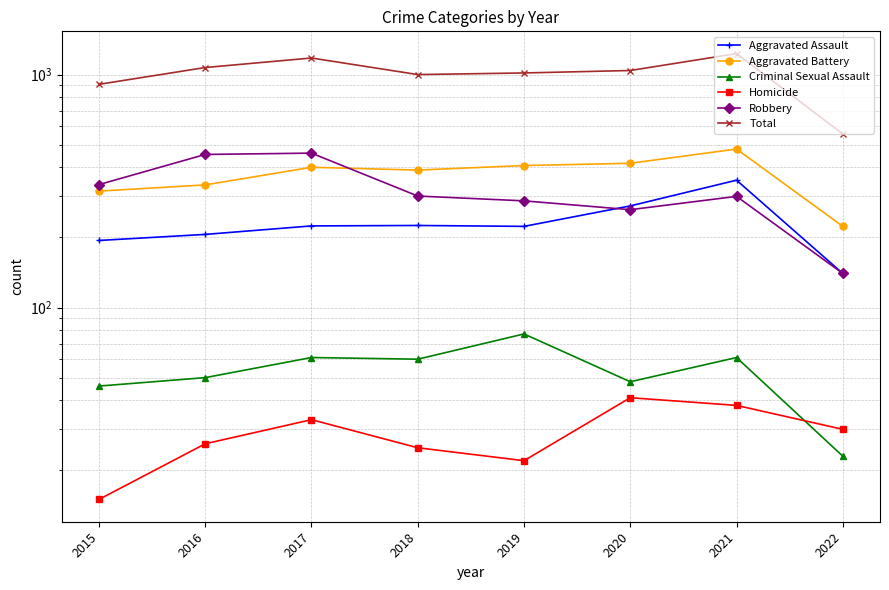

What is the approximate value of Aggravated Battery at 2016, to the nearest 10?

340